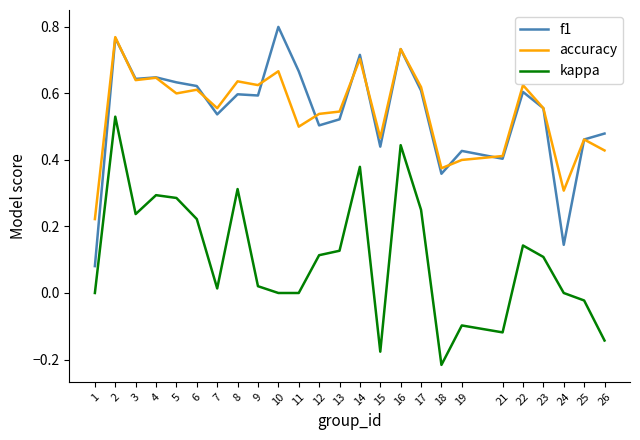

What is the total value across all series at 4?

1.6